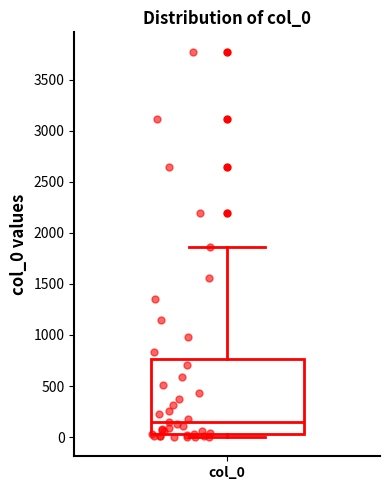

Where is the lower edge of the box for col_0 on the y-axis? The values are not printed on the chart, so give them approximately, as read against the axis.

50